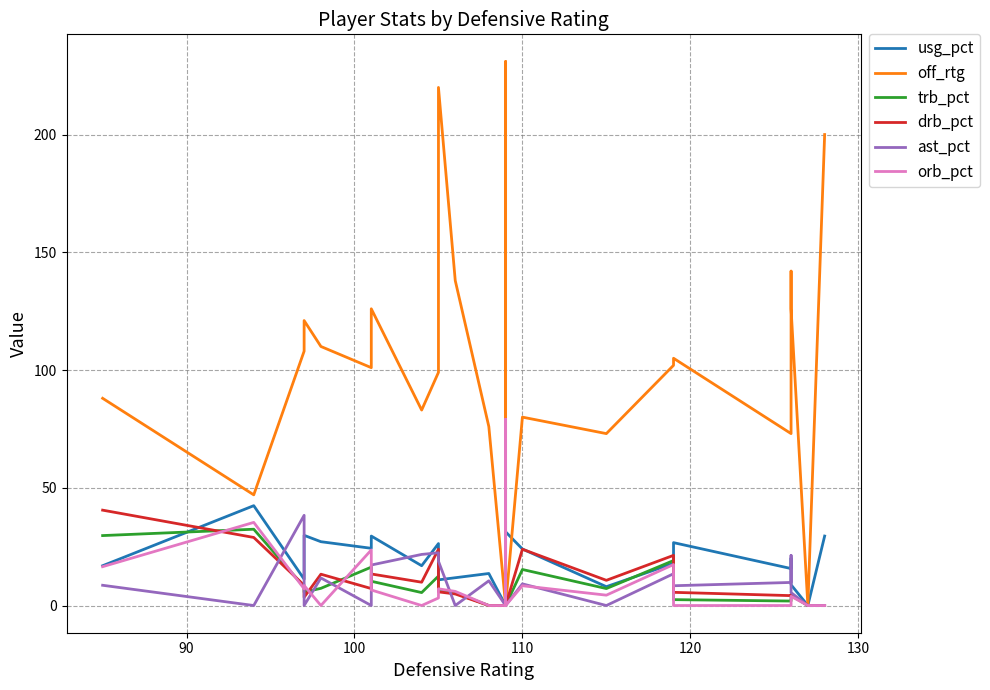

How many interior local valleys does the ast_pct series have?

6